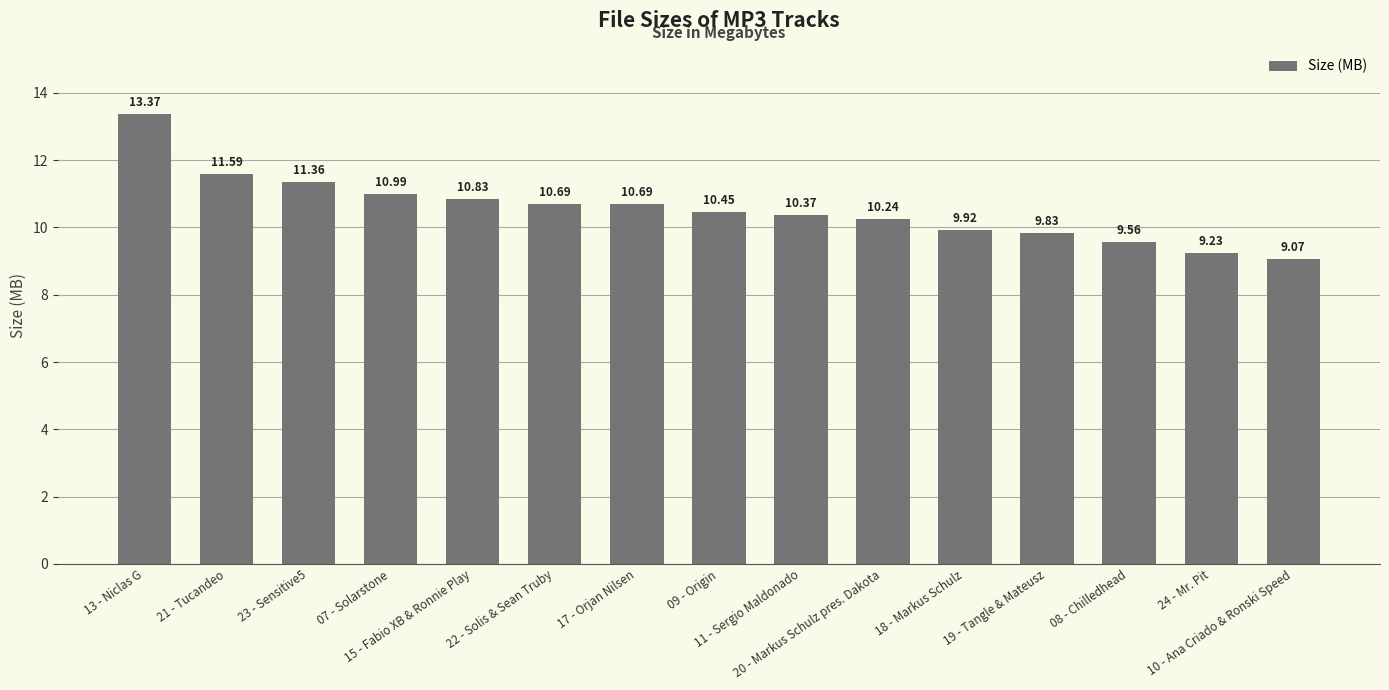

What is the difference between the maximum and minimum values?

4.3